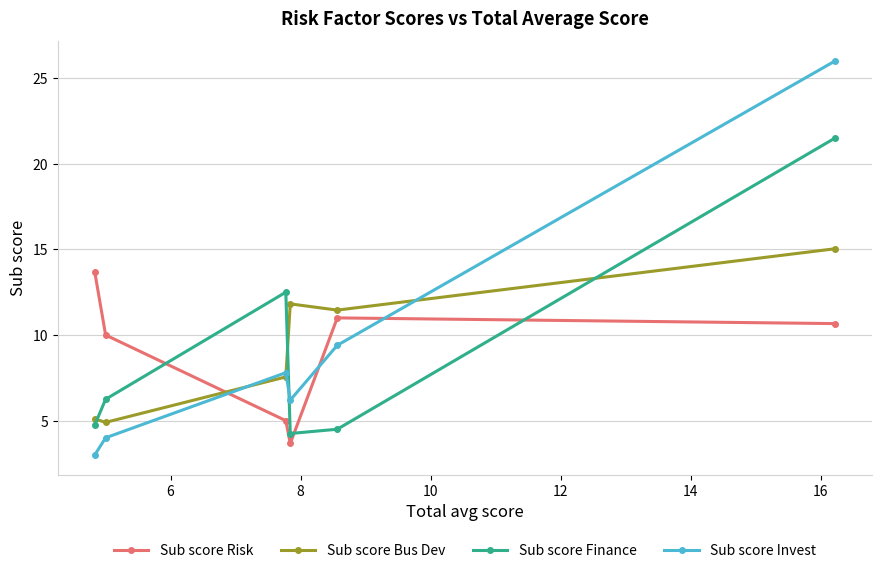

In Sub score Invest, how many points are lower than both neighbors (excluding endpoints)?

1